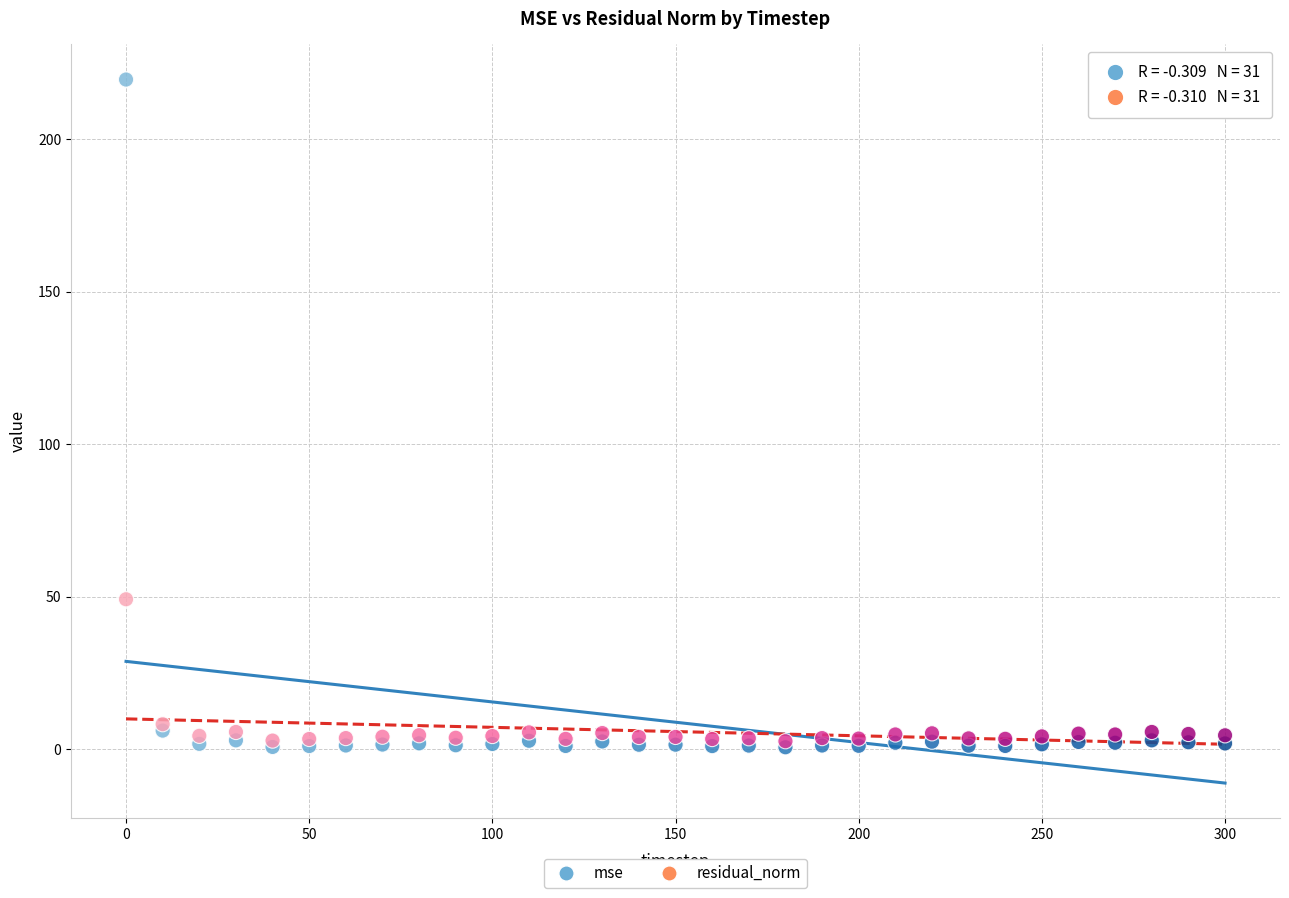

In the mse series, what Y value is closest to 110?

6.1